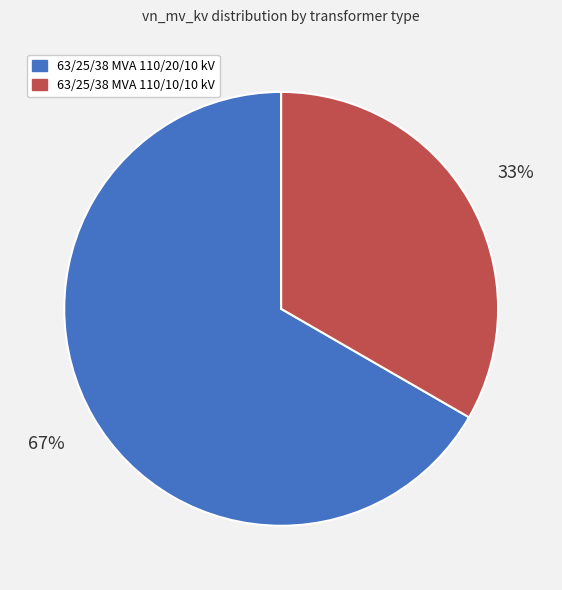

What is the largest slice in the pie chart?

63/25/38 MVA 110/20/10 kV